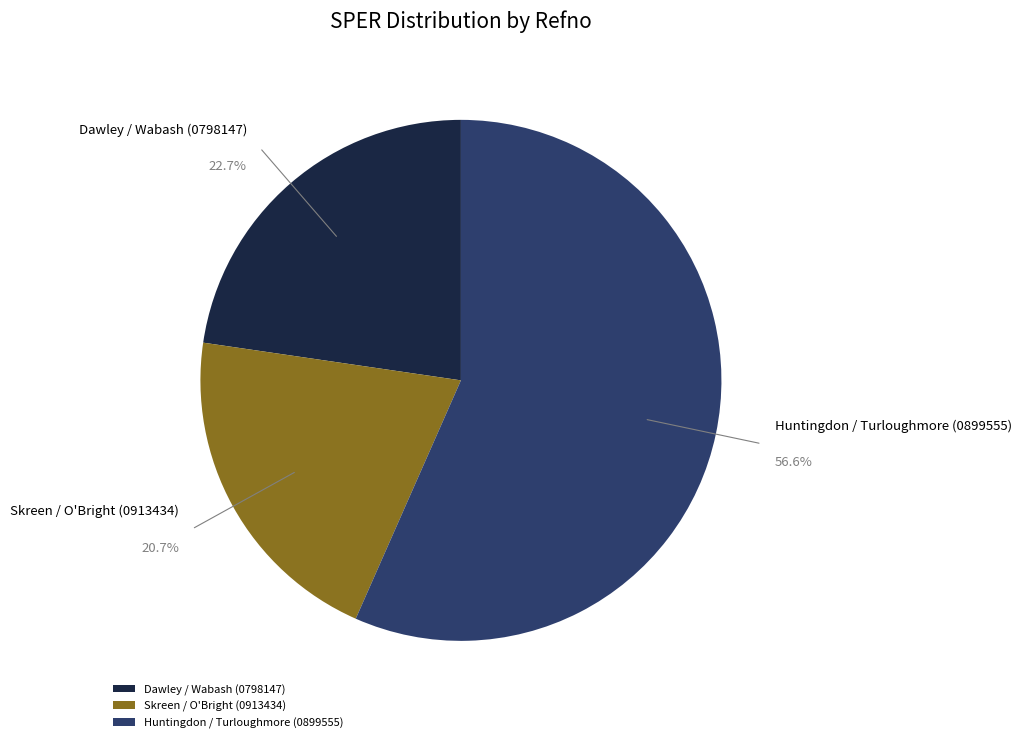

Combined, what portion of the pie is Huntingdon / Turloughmore (0899555) and Skreen / O'Bright (0913434)?

77.3%